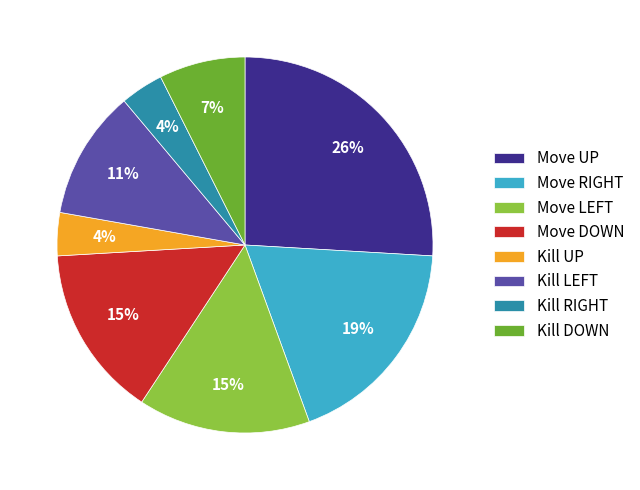

Do Move UP and Kill UP together represent more than half of the pie?

No